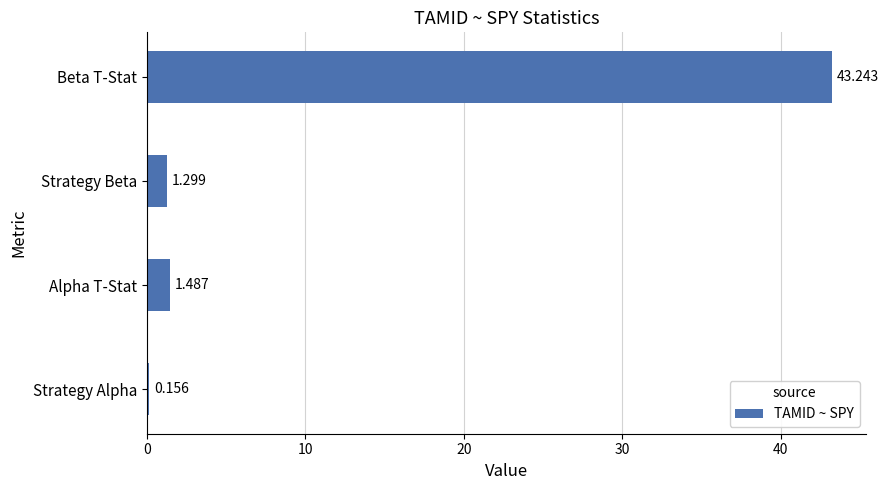

What is the maximum value shown in the chart?

43.2